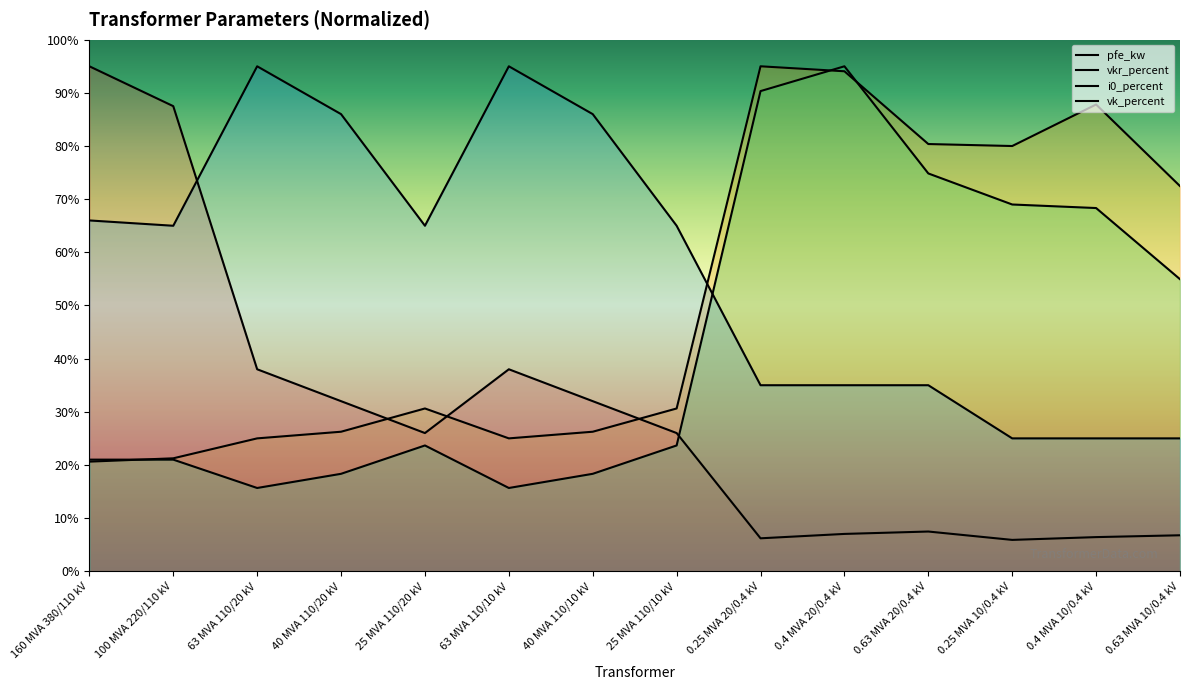

True or false: i0_percent and pfe_kw cross at least once.

True